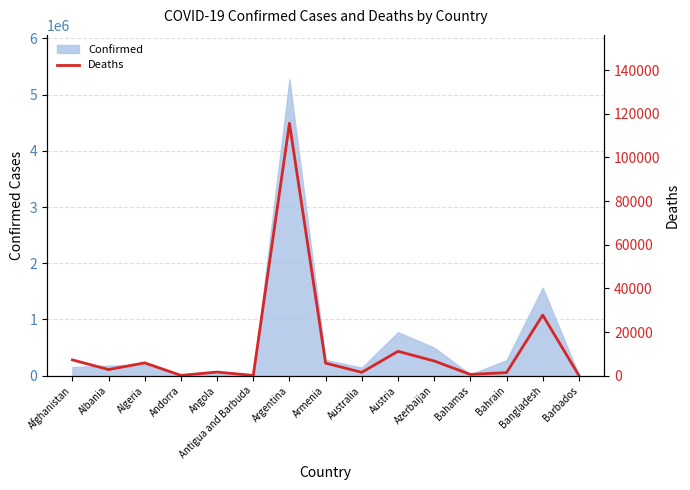

What is the value of the 2nd point from the left?

2810